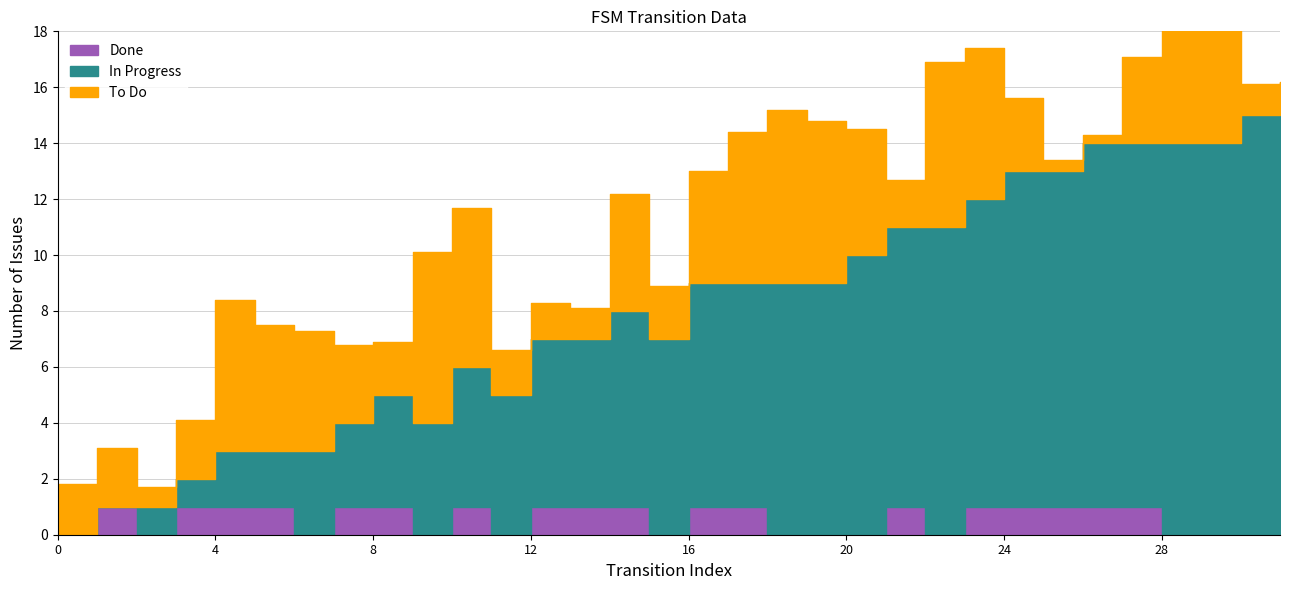

What is the difference between the source_state values at 14 and 19?

2